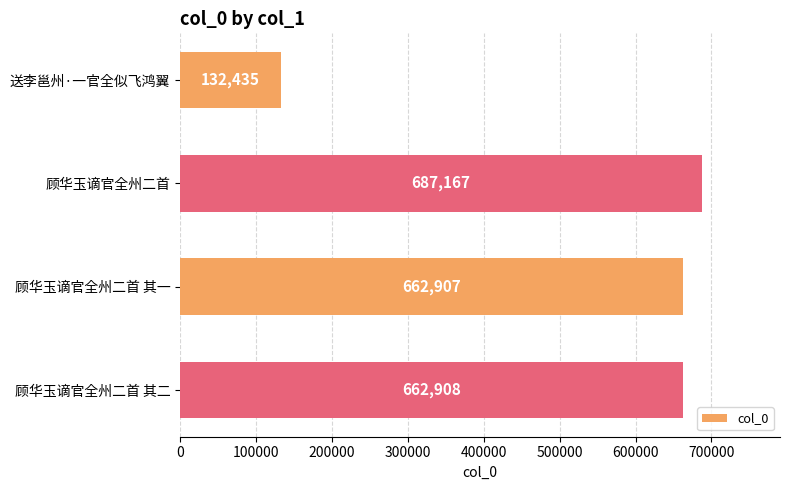

What is the approximate value at 送李邕州·一官全似飞鸿翼, to the nearest 10?

132440